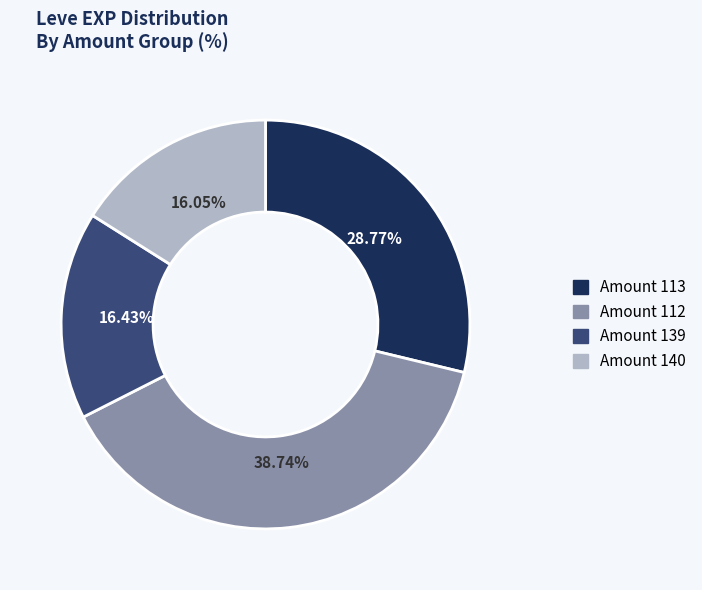

Is there any slice that represents more than half of the pie?

No